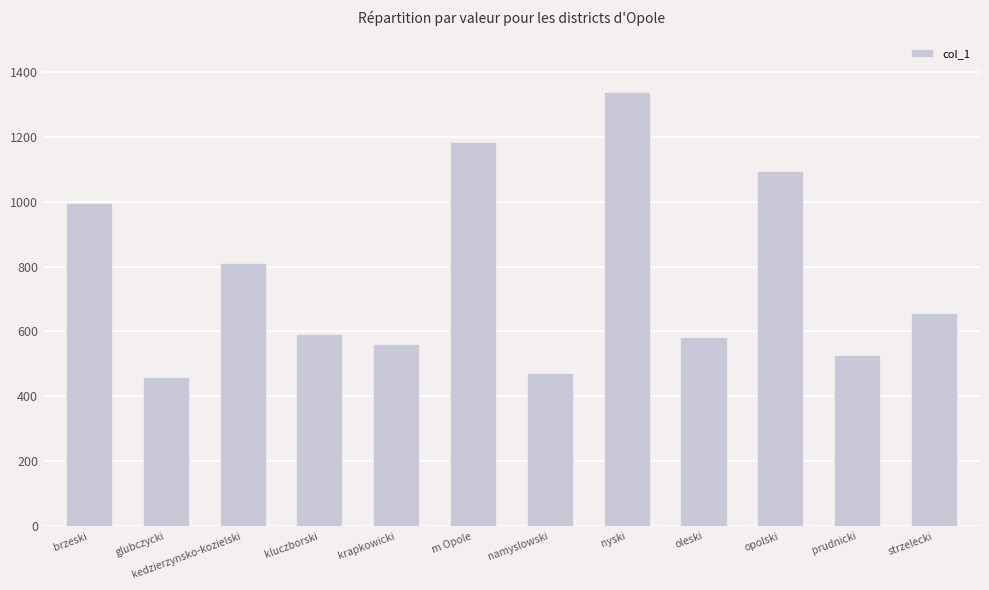

What is the difference between the maximum and second lowest values?

864